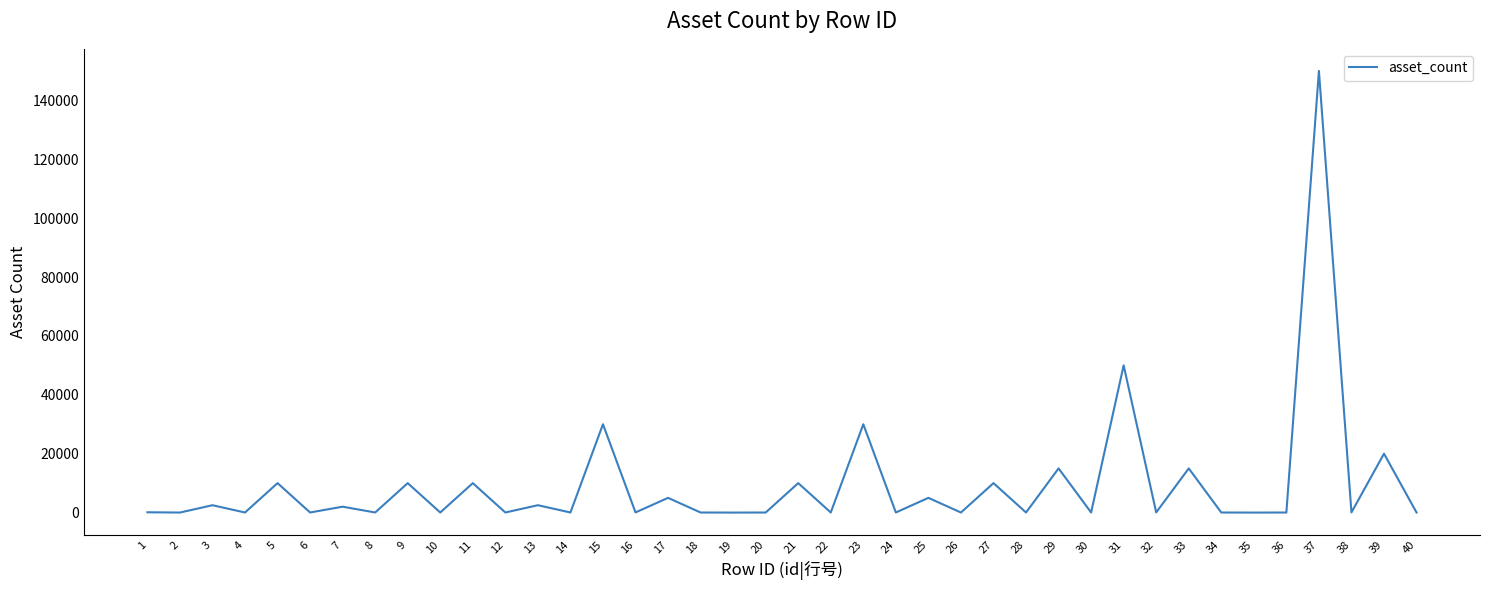

What is the difference between the maximum and minimum values?

150000